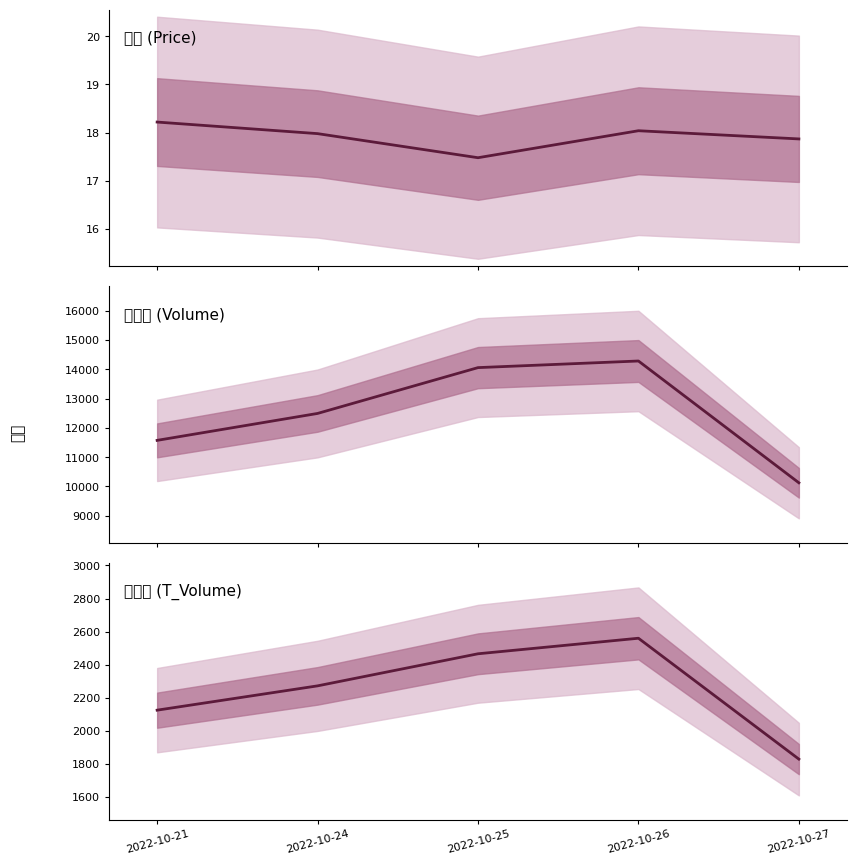

Which series has the largest total across all categories?

成交量 (Volume)